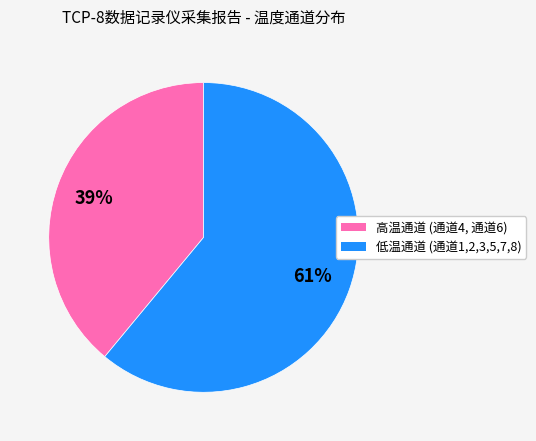

To the nearest percent, what is the average slice percentage?

50%